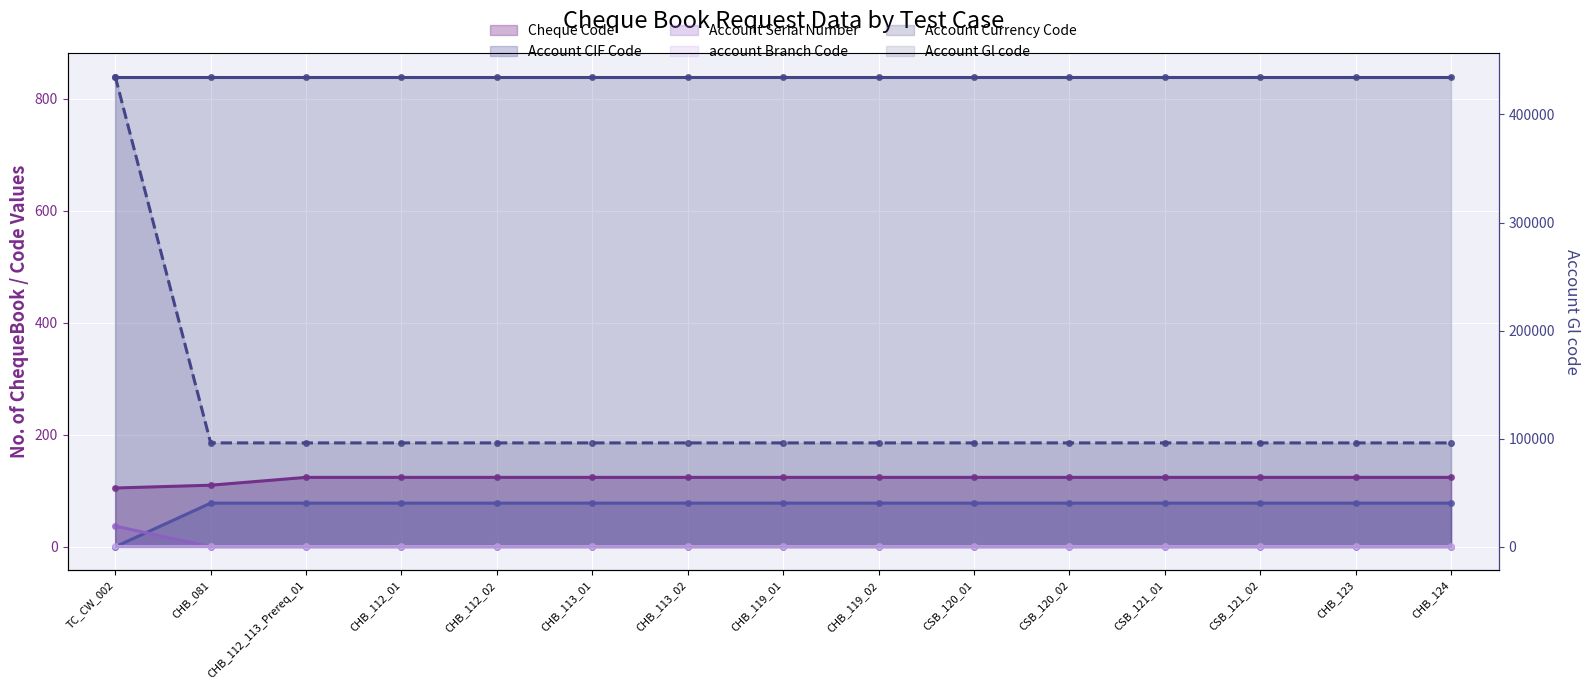

True or false: Cheque Code has more than 2 points higher than both neighbors.

False